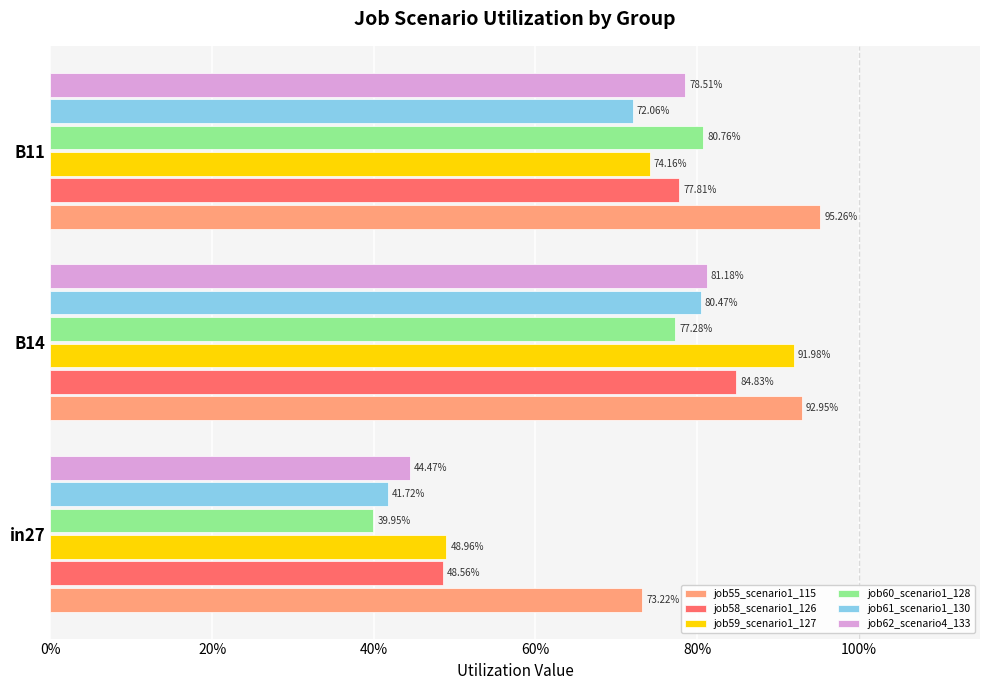

What are all the series names shown in the legend?

job55_scenario1_115, job58_scenario1_126, job59_scenario1_127, job60_scenario1_128, job61_scenario1_130, job62_scenario4_133